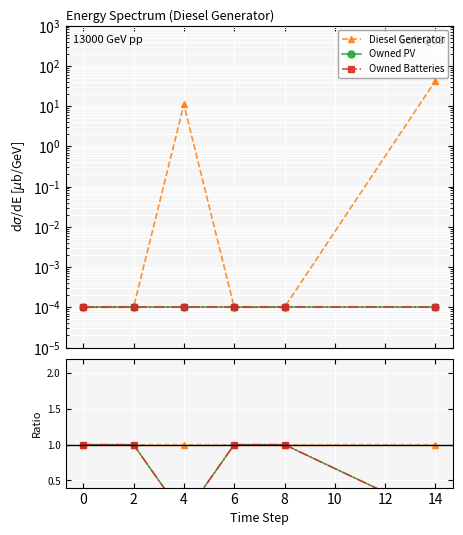

The value of Diesel Generator at 6 is 1.0. True or false?

True